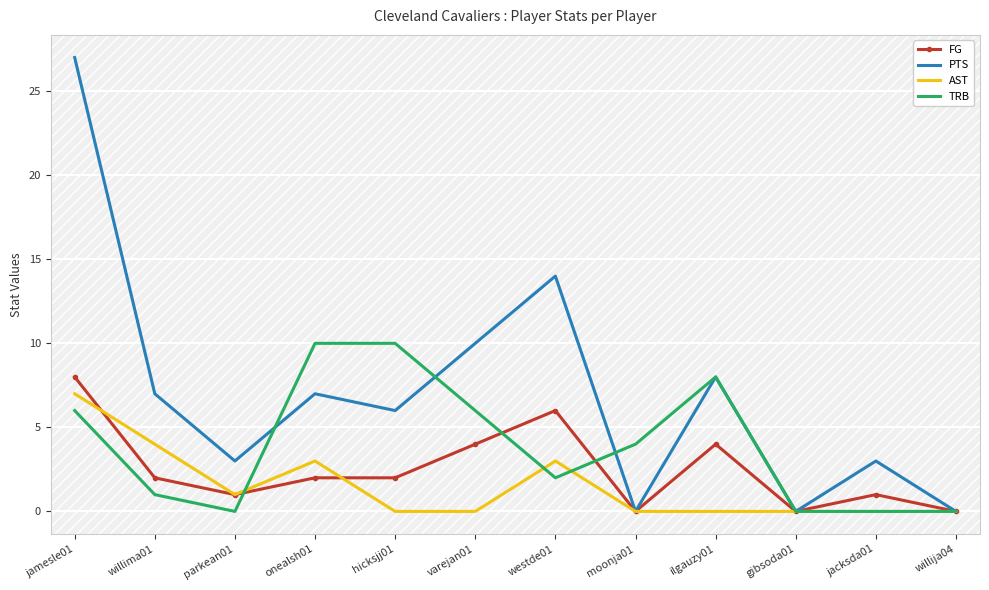

At which category is the sum across all series the highest?

jamesle01